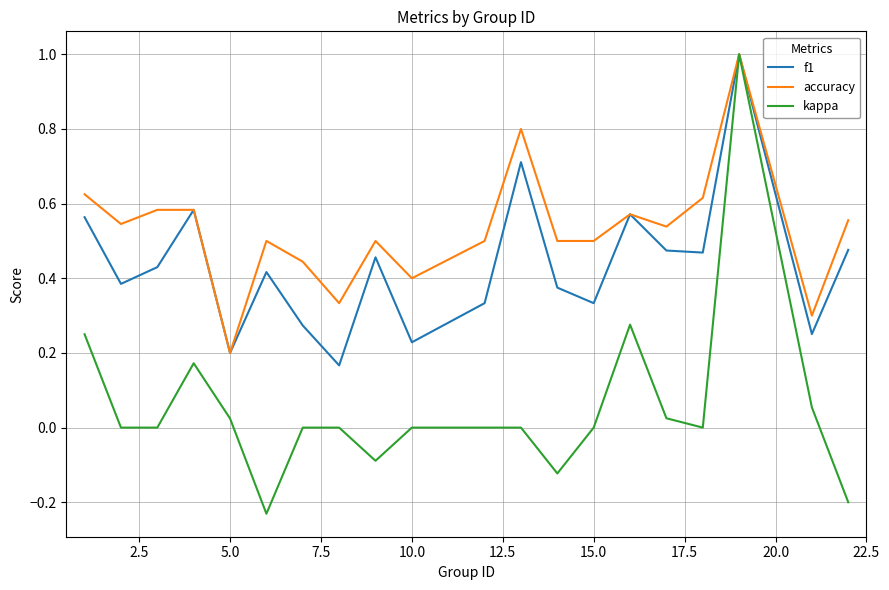

Which series has the widest spread of values?

kappa